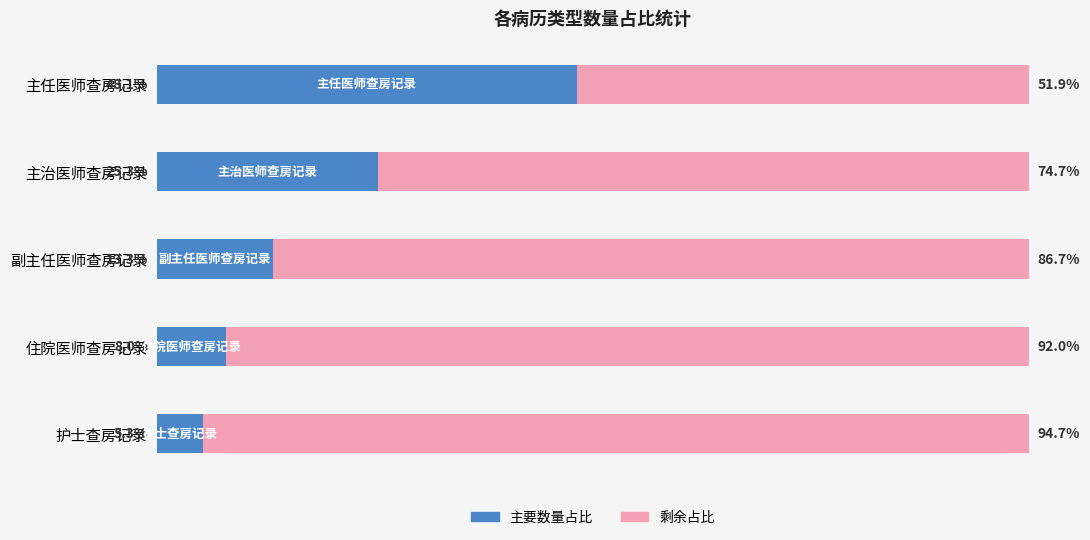

At which label does 主要数量占比 reach its peak?

主任医师查房记录